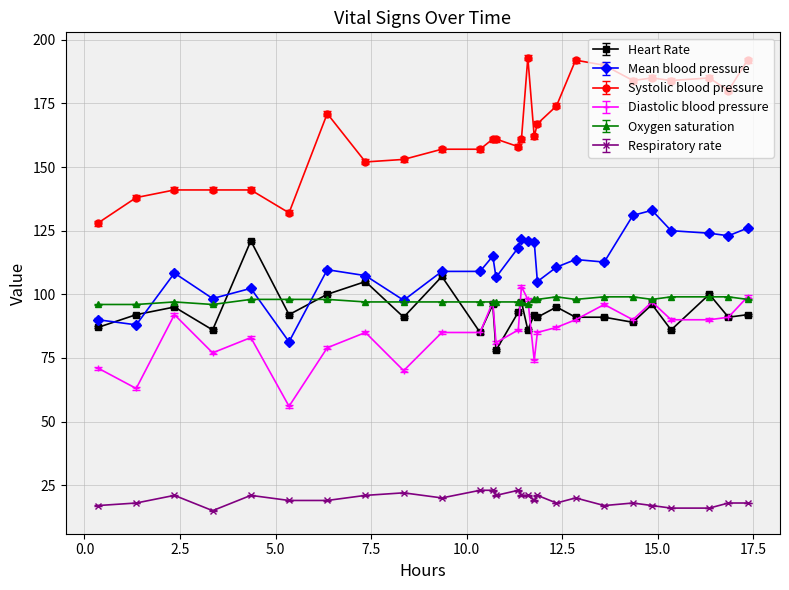

After their last crossing, which series has the higher values: Heart Rate or Oxygen saturation?

Oxygen saturation